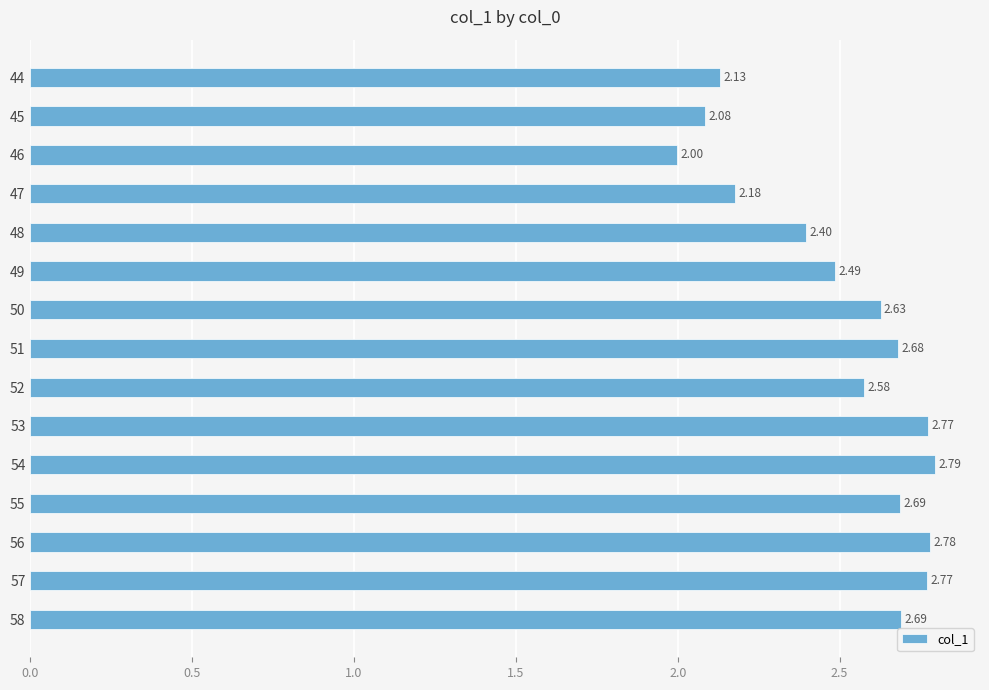

At which label is the value closest to 2?

46